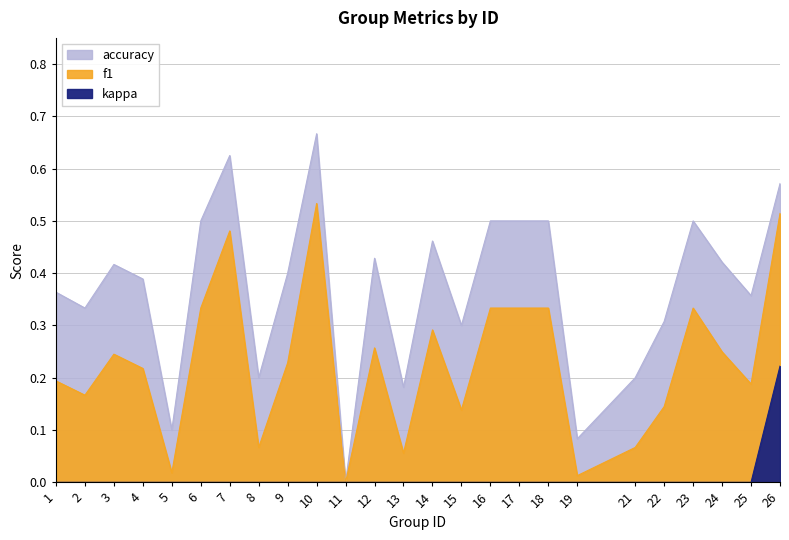

True or false: kappa and accuracy intersect in this chart.

False